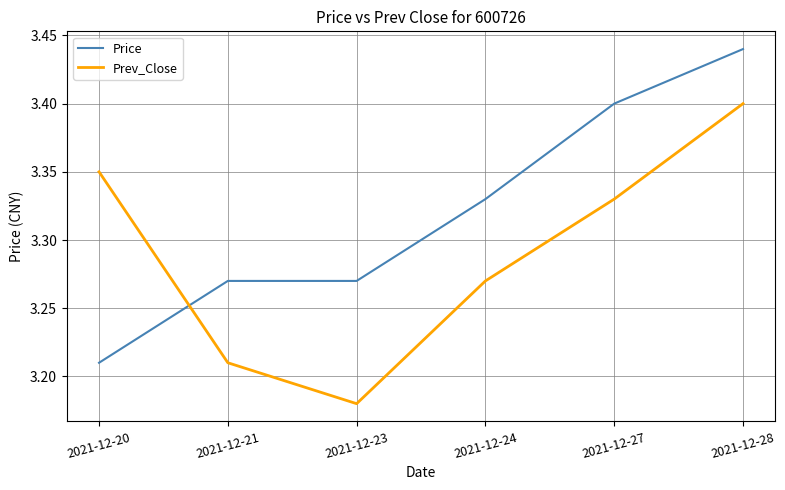

Which label corresponds to the smallest value in the chart?

2021-12-23